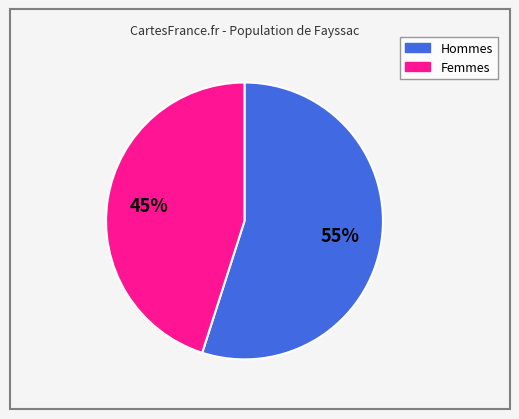

How many segments does this pie chart have?

2